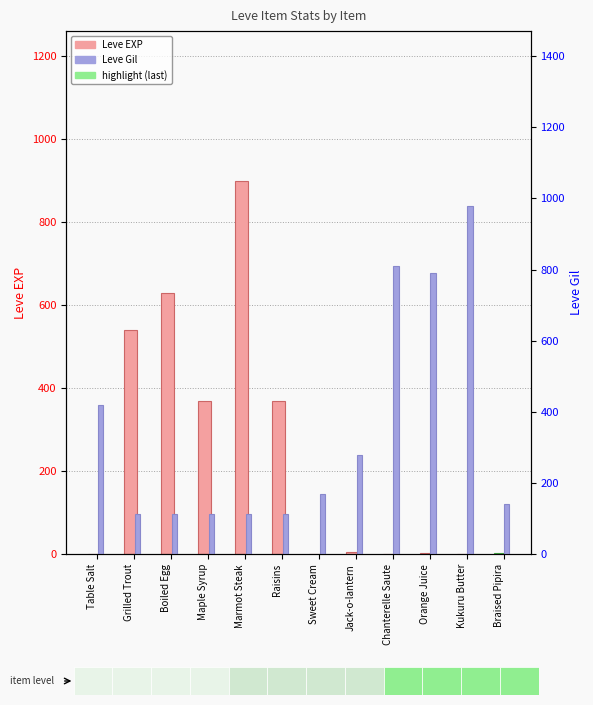

What is the average value of the Leve Gil series?

346